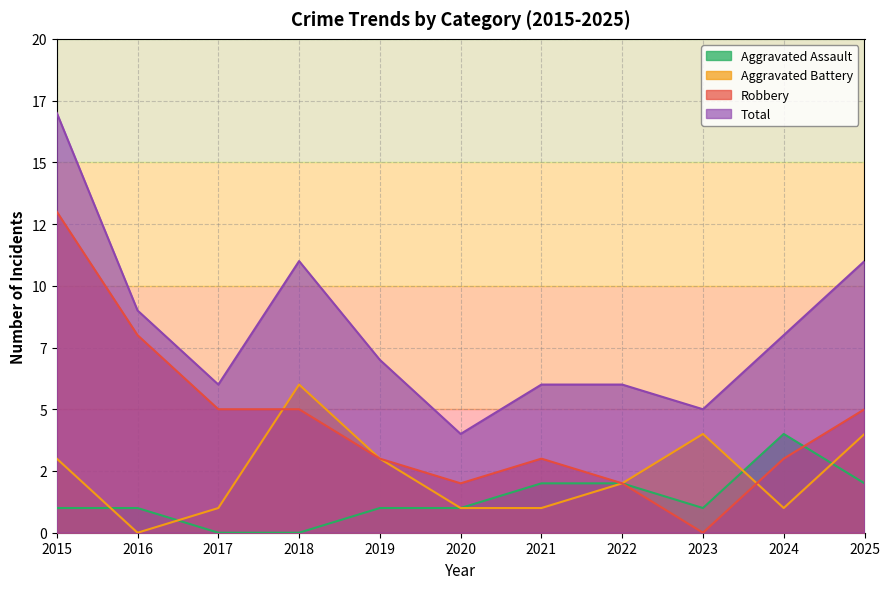

How many interior local valleys does the Aggravated Battery series have?

2